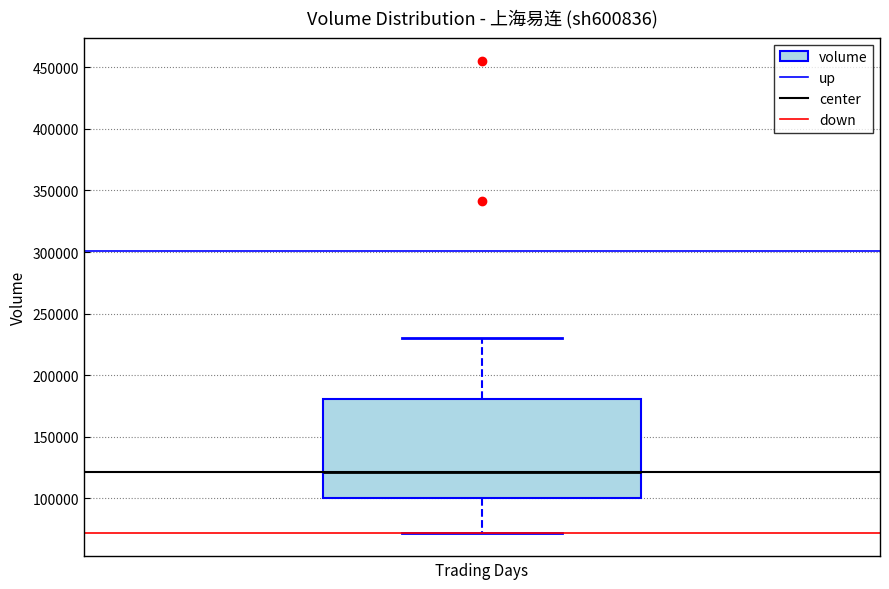

Transcribe this box plot: give where the median line is, the range the box spans, and where the two whiskers end, as read against the y-axis. The values are not printed on the chart, so give them approximately, as read against the axis.

median 120000, box 100000 to 180000, whiskers 70000 to 230000